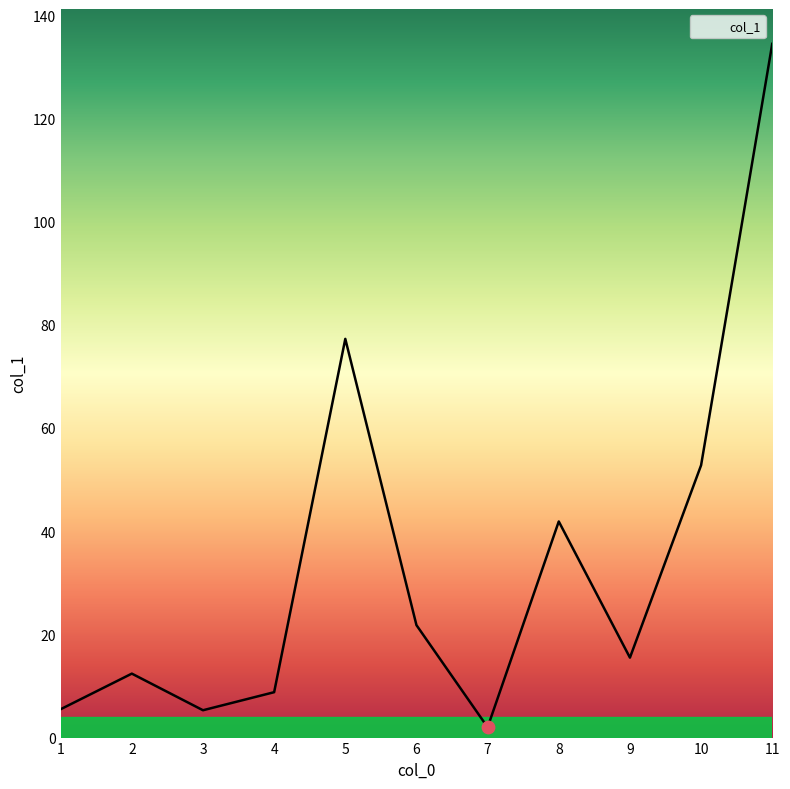

Approximately how many times larger is the value at 9 compared to 4?

1.8